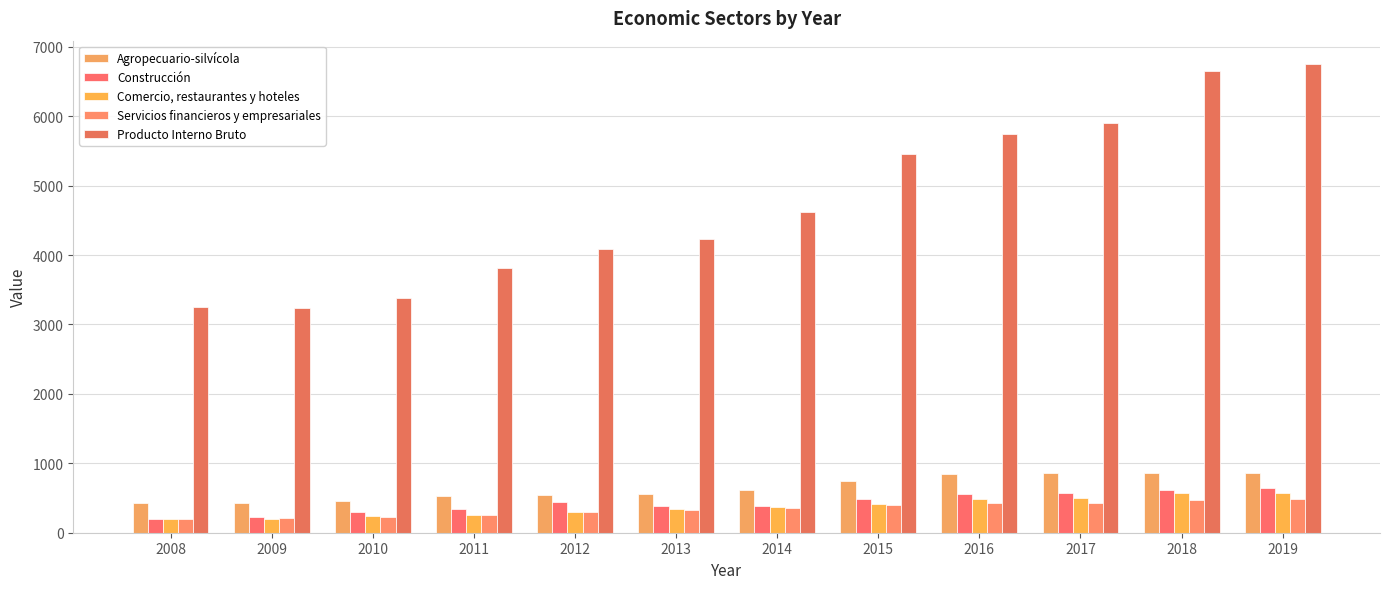

How many values in the Agropecuario-silvícola series are below 609?

6